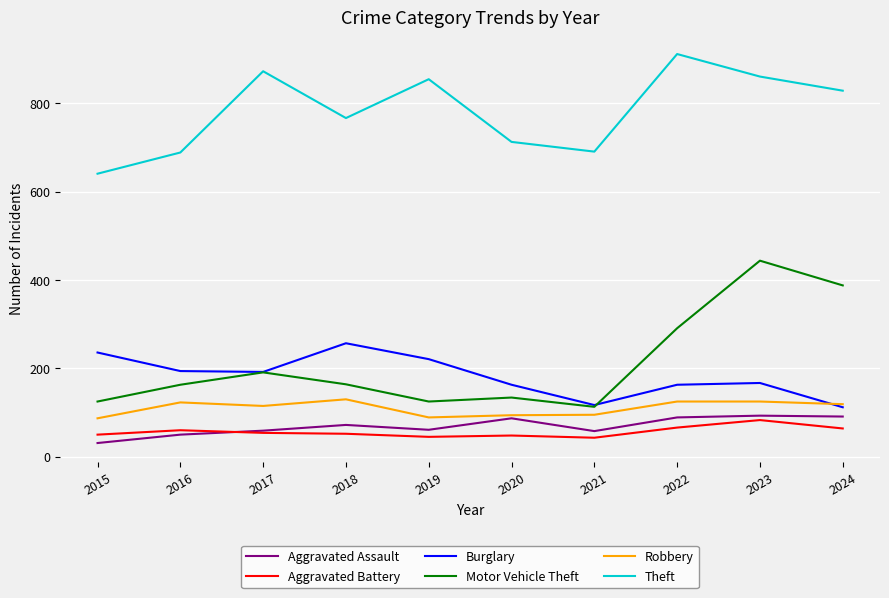

True or false: Motor Vehicle Theft and Aggravated Assault intersect in this chart.

False